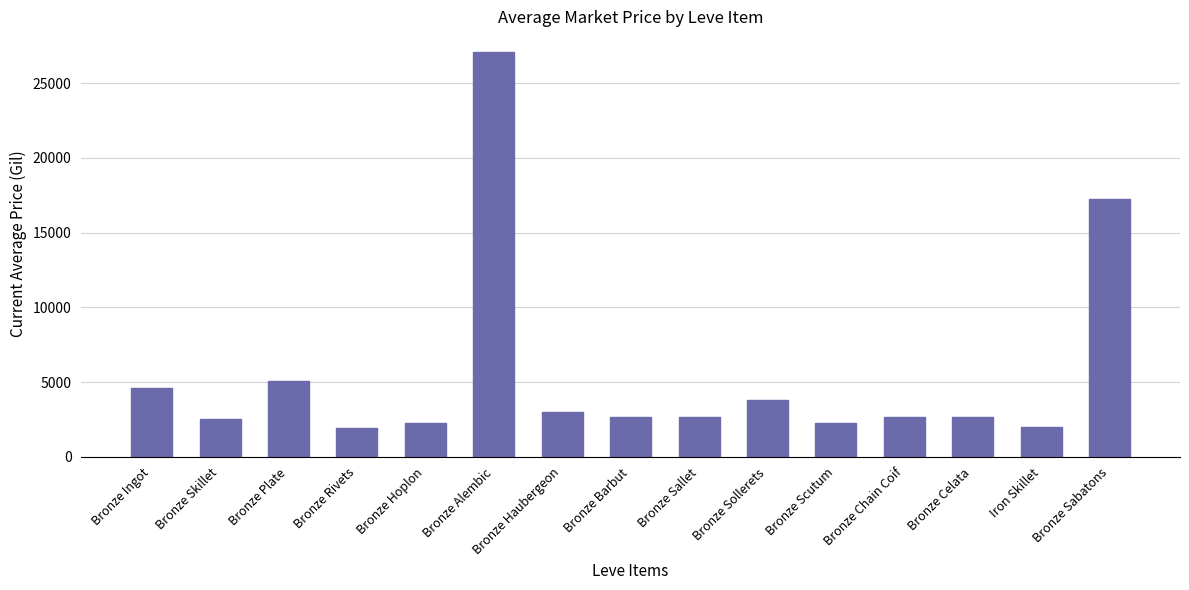

At which label is the value closest to 14526?

Bronze Sabatons